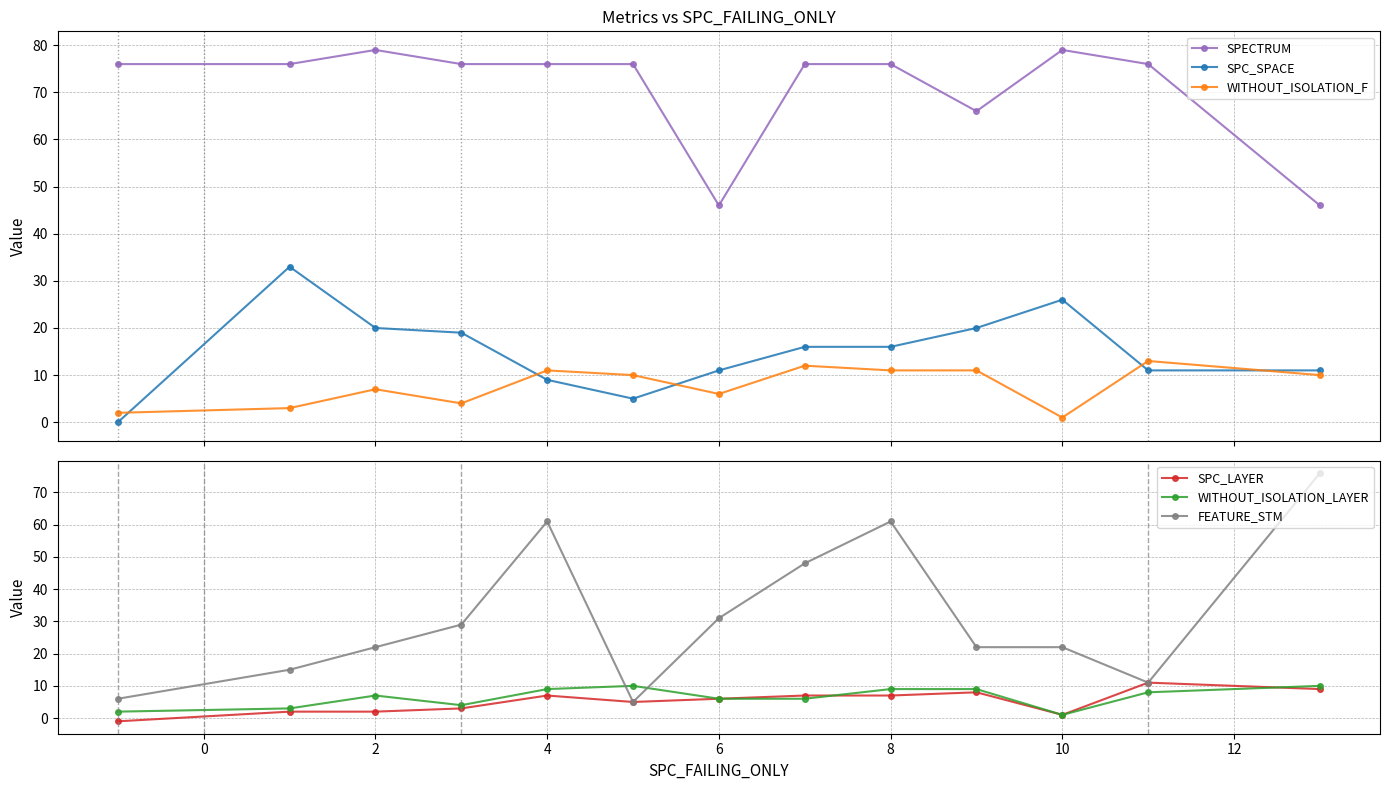

What value does the SPECTRUM series have at 10, to the nearest 10?

80